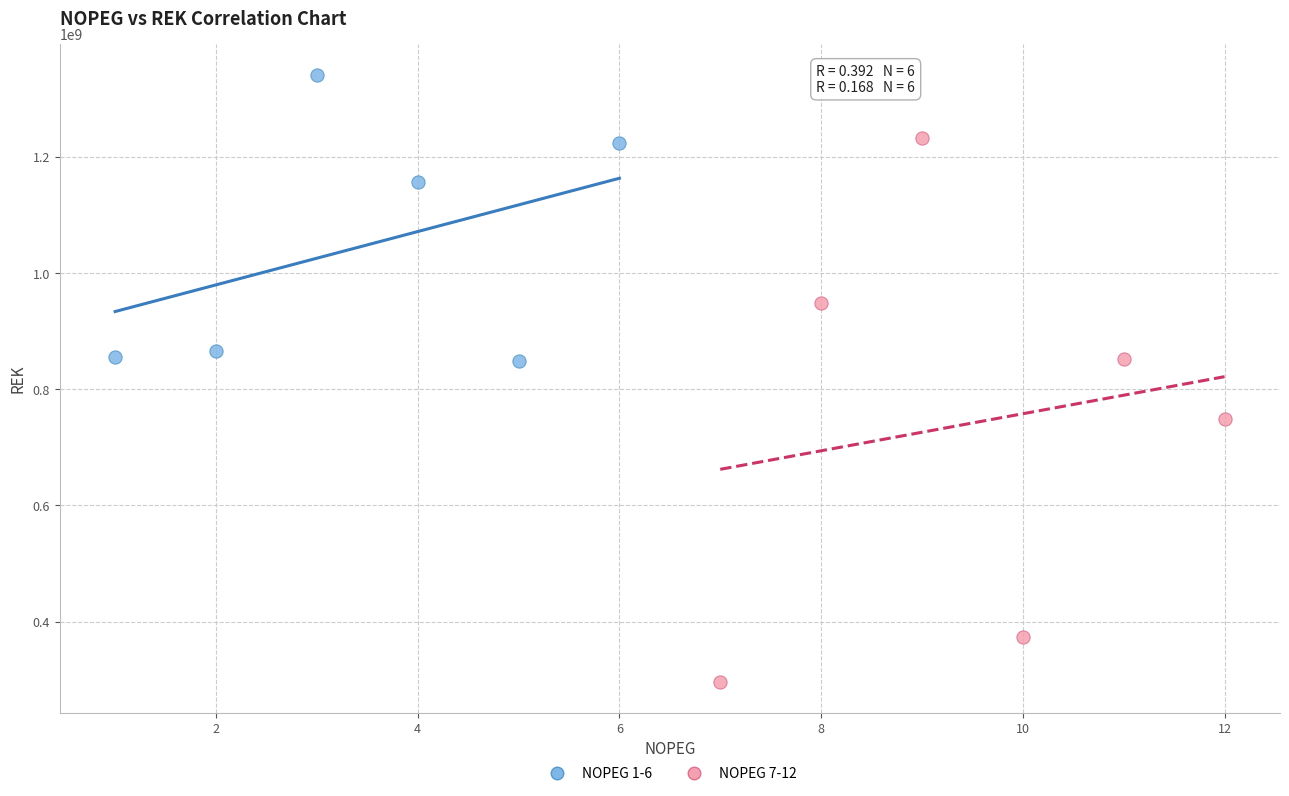

Which series reaches the minimum Y coordinate?

NOPEG 7-12